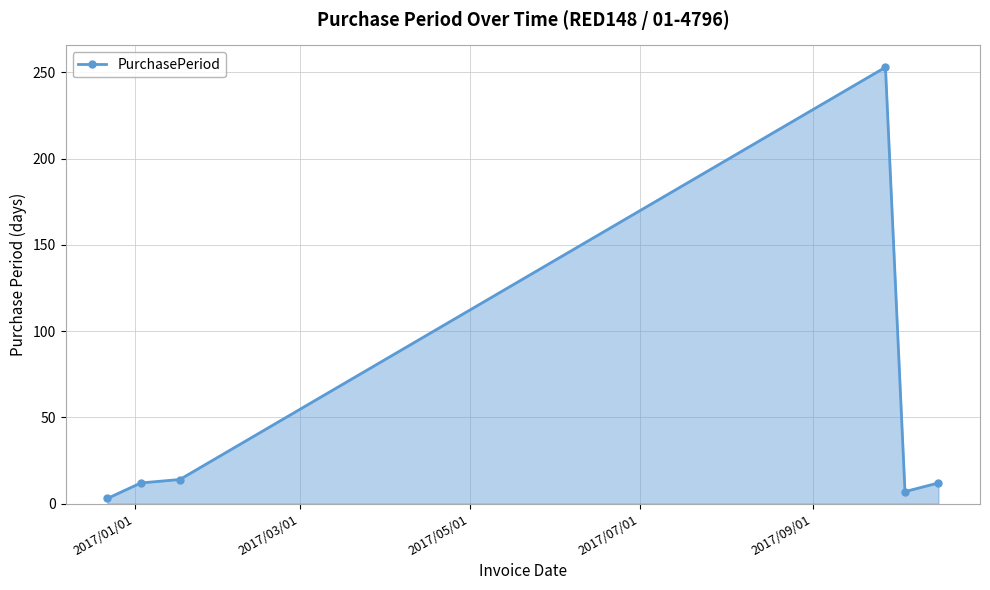

Reading left to right, list all the values displayed in this chart.

3	12	14	253	7	12